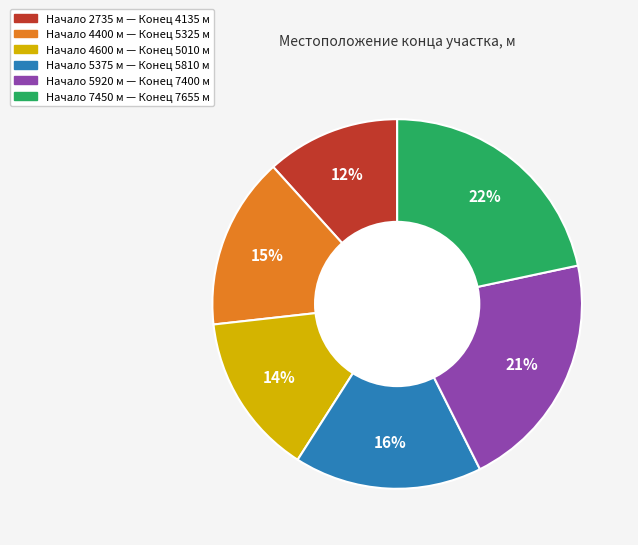

Is there any slice that represents more than half of the pie?

No